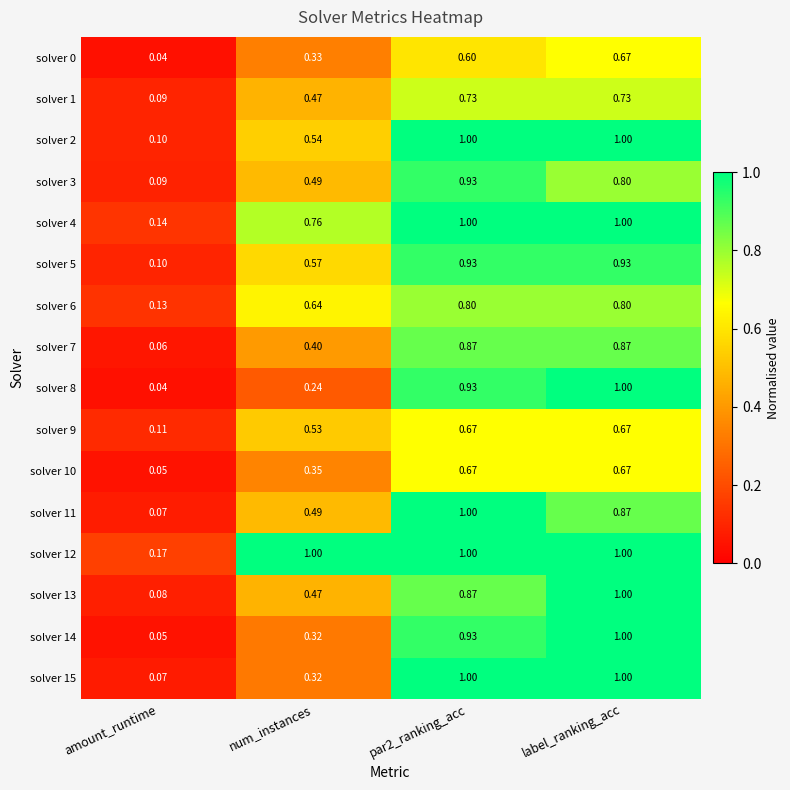

At which label is solver 5 closest to 0?

amount_runtime